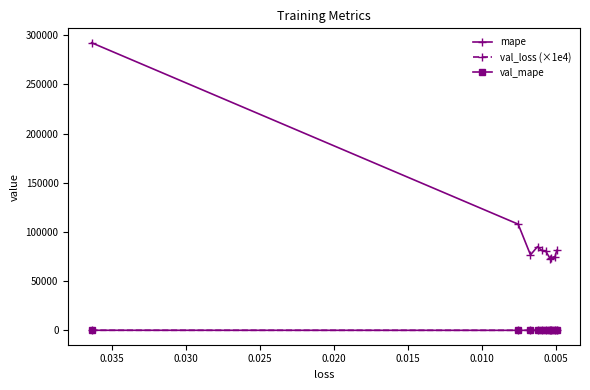

At which category does val_mape reach its first local valley?

0.005